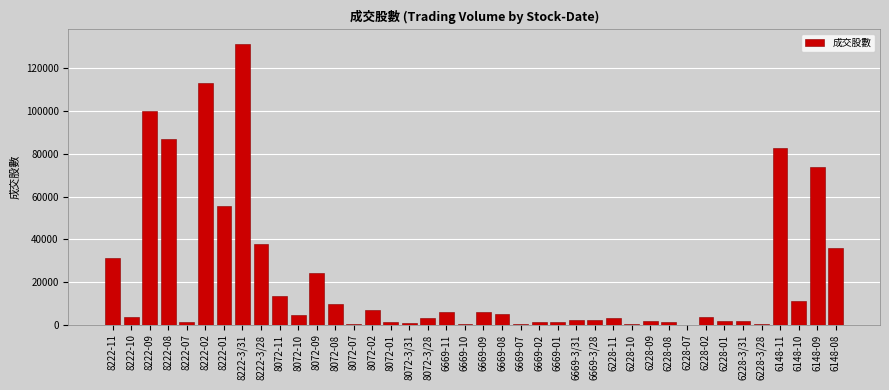

The value at 6148-09 is 73655.0. True or false?

True